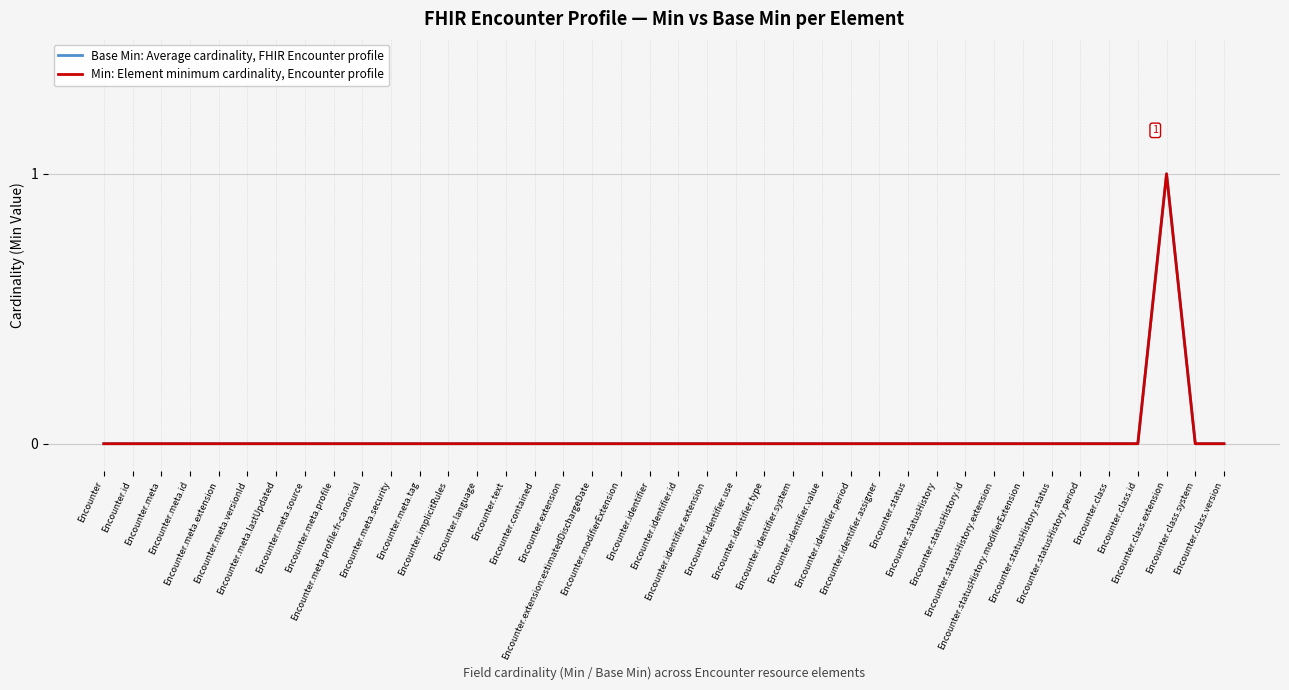

The Min: Element minimum cardinality, Encounter profile series shows 0 at Encounter.modifierExtension. True or false?

True